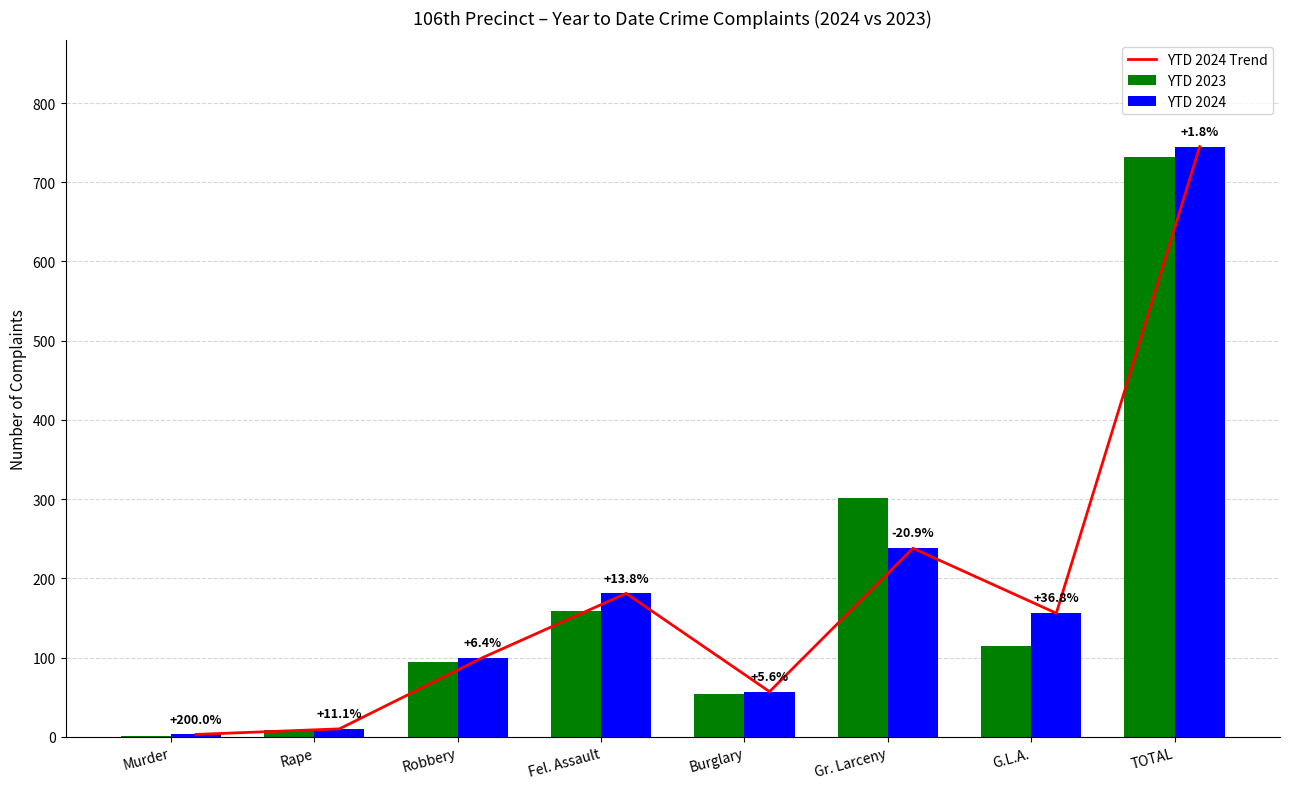

What is the difference between the YTD 2024 values at Fel. Assault and Rape?

171